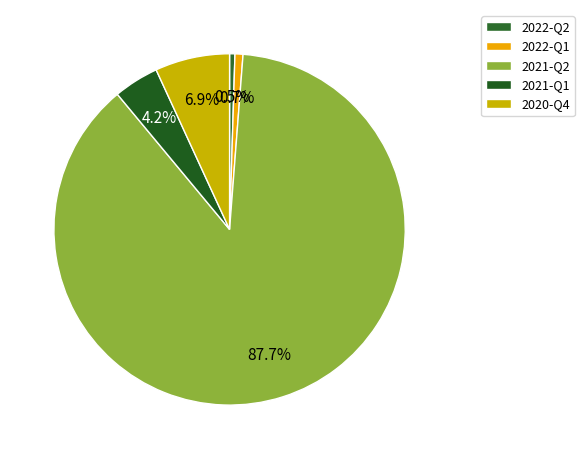

Count the number of slices in the pie.

5